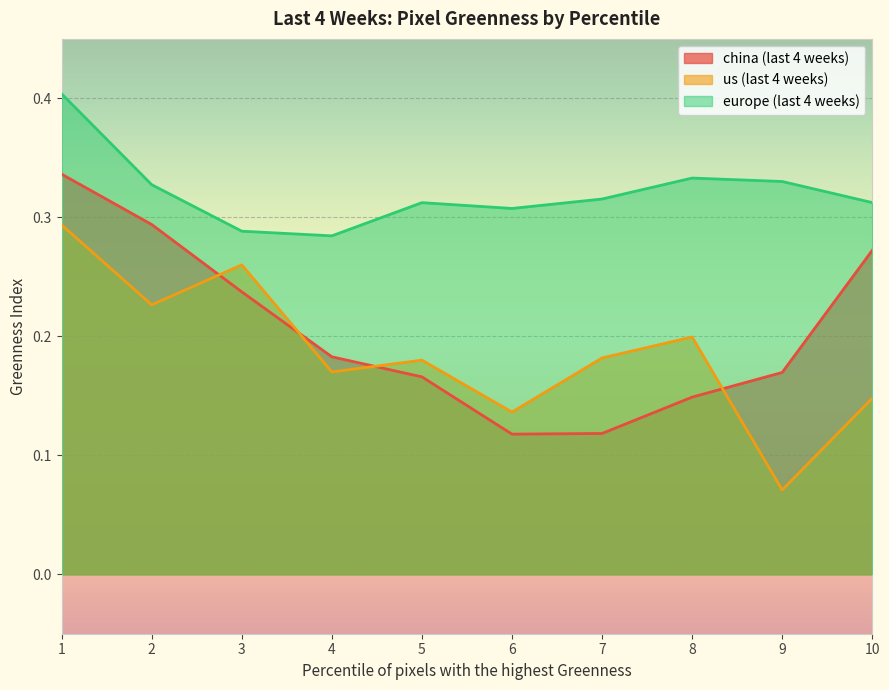

How many us (last 4 weeks) values are between 0 and 1?

10